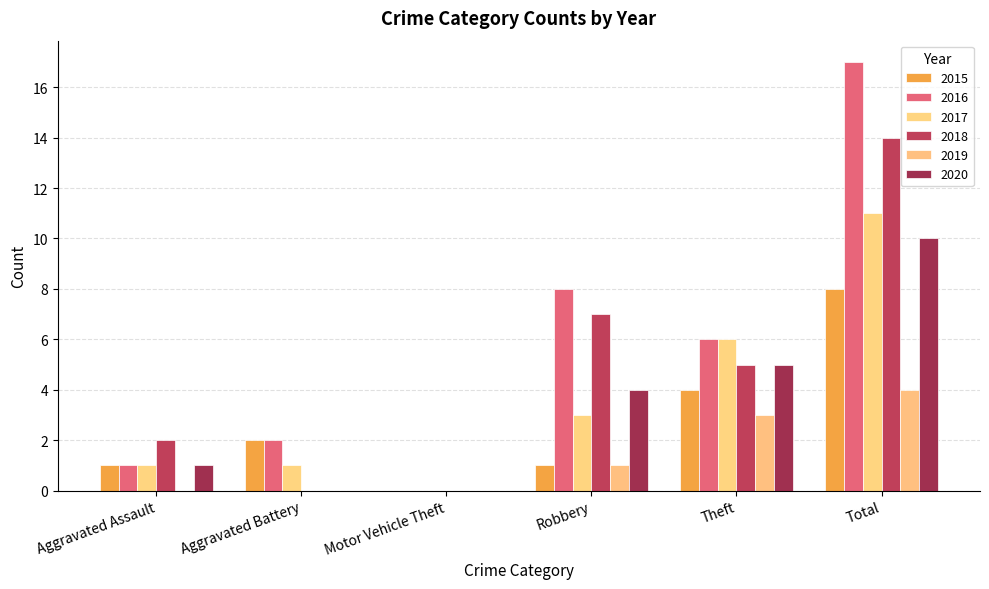

What is the total value across all series at Aggravated Assault?

6